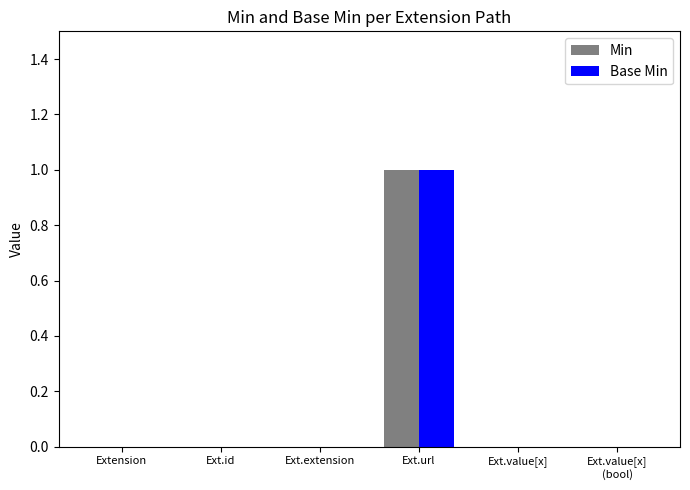

What is the highest value of the Base Min series?

1